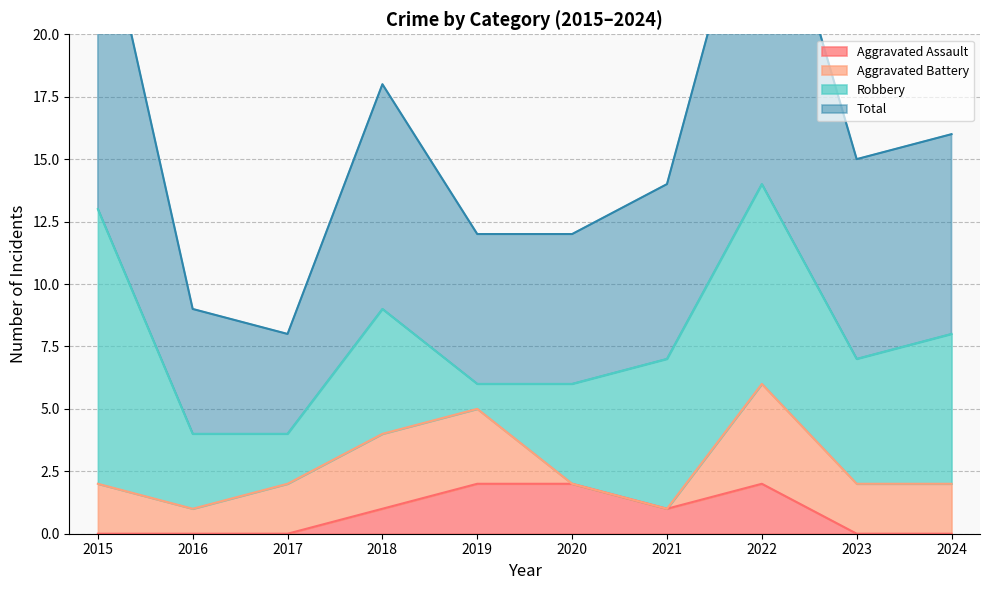

Does the chart display data point markers on the line(s)?

No